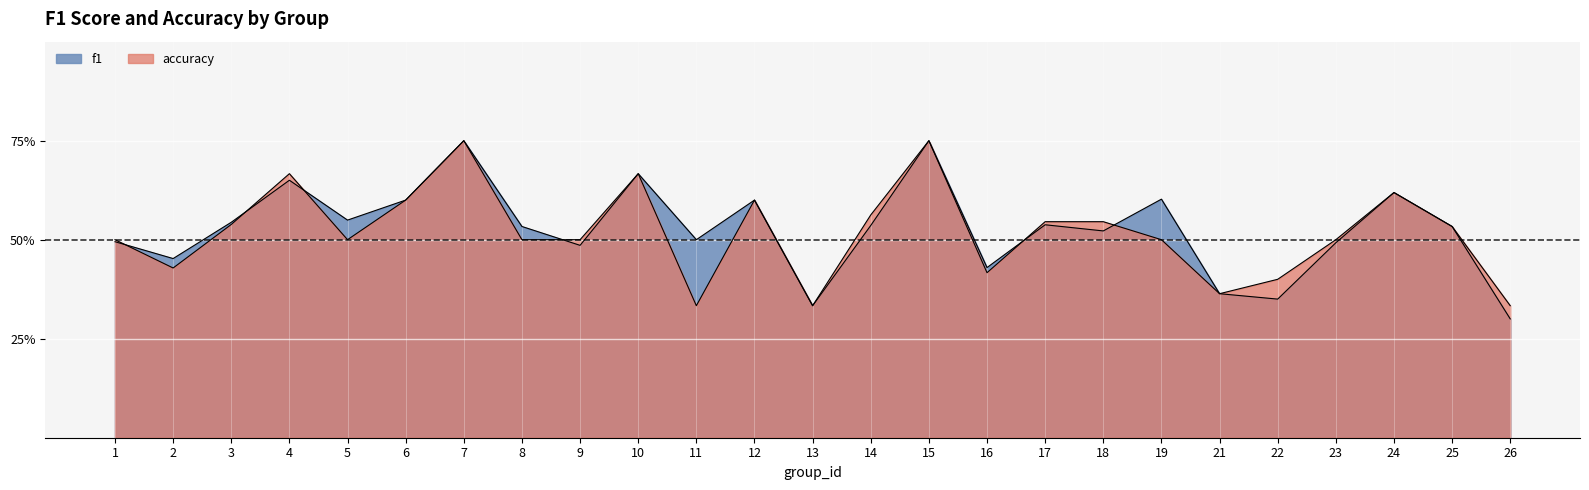

At which category is the sum across all series the highest?

7